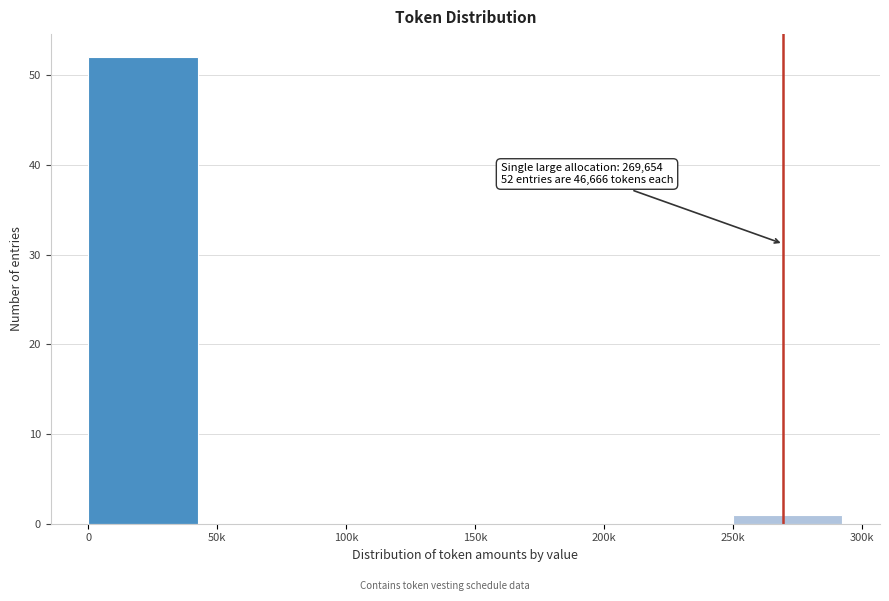

Reading right to left, list all the values displayed in this chart.

250k=1	200k=0	150k=0	100k=0	50k=0	0=52